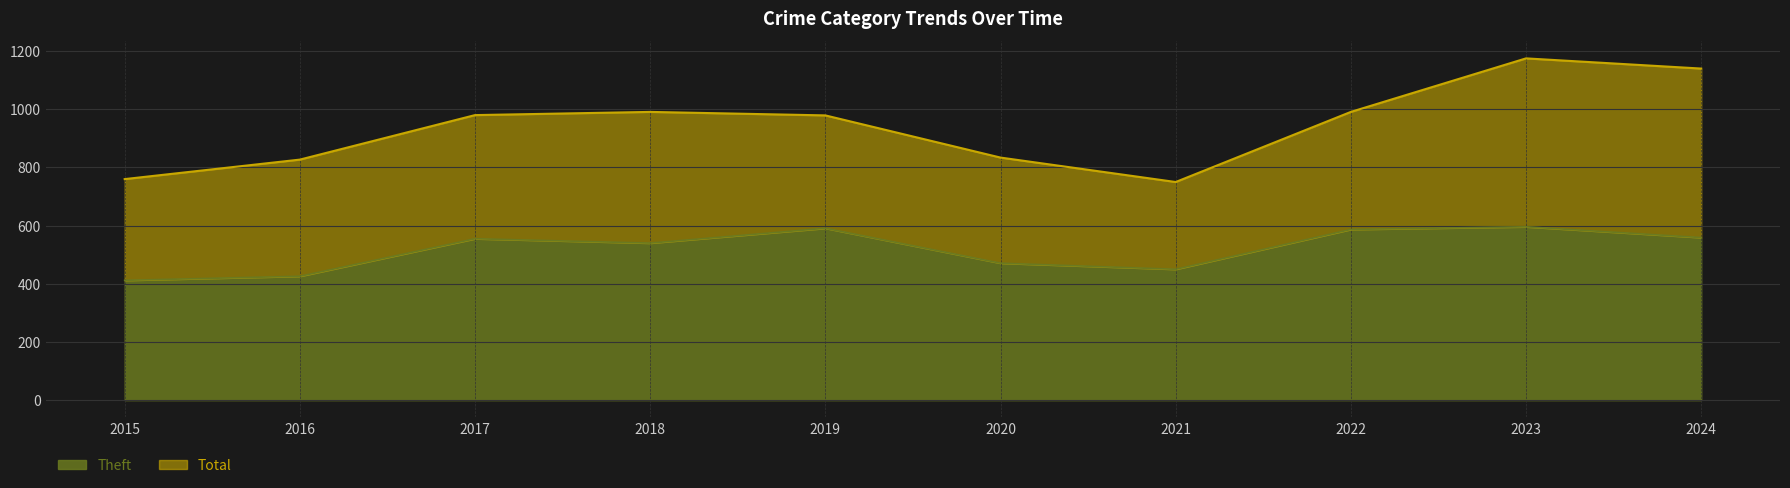

Which label corresponds to the largest value in the chart?

2023